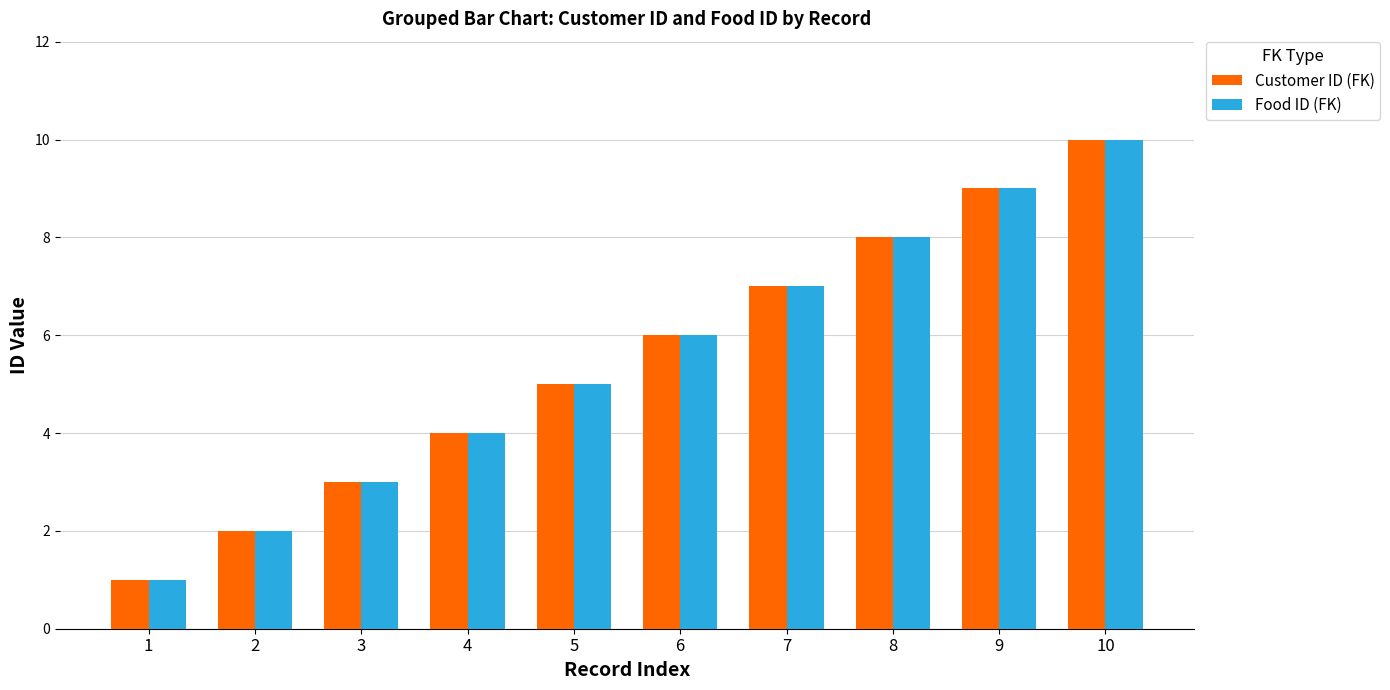

What is the sum of the Customer ID (FK) values at 1 and 10?

11